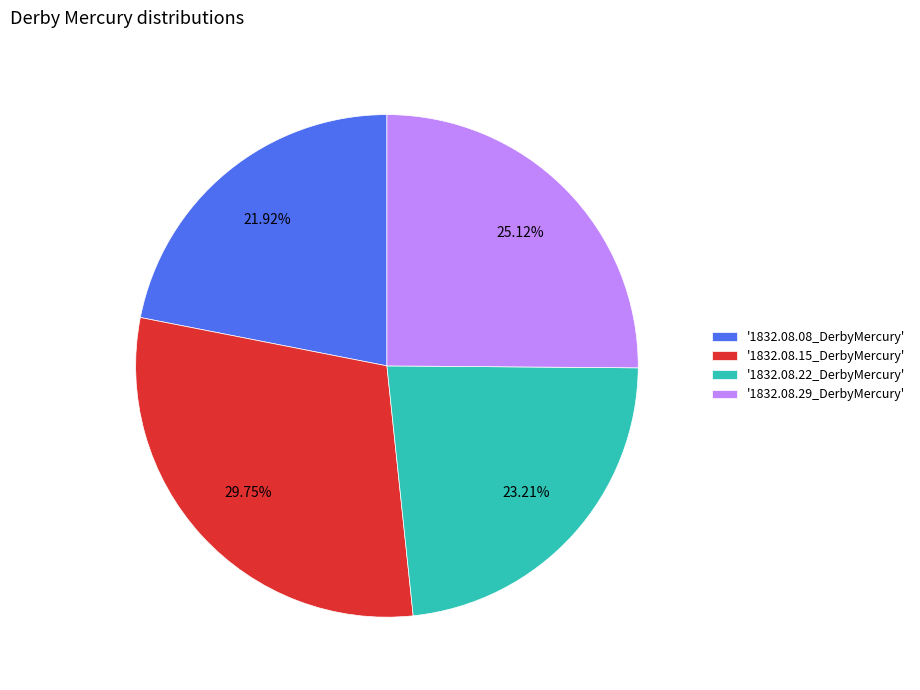

Rank the categories by value from highest to lowest.

'1832.08.15_DerbyMercury', '1832.08.29_DerbyMercury', '1832.08.22_DerbyMercury', '1832.08.08_DerbyMercury'